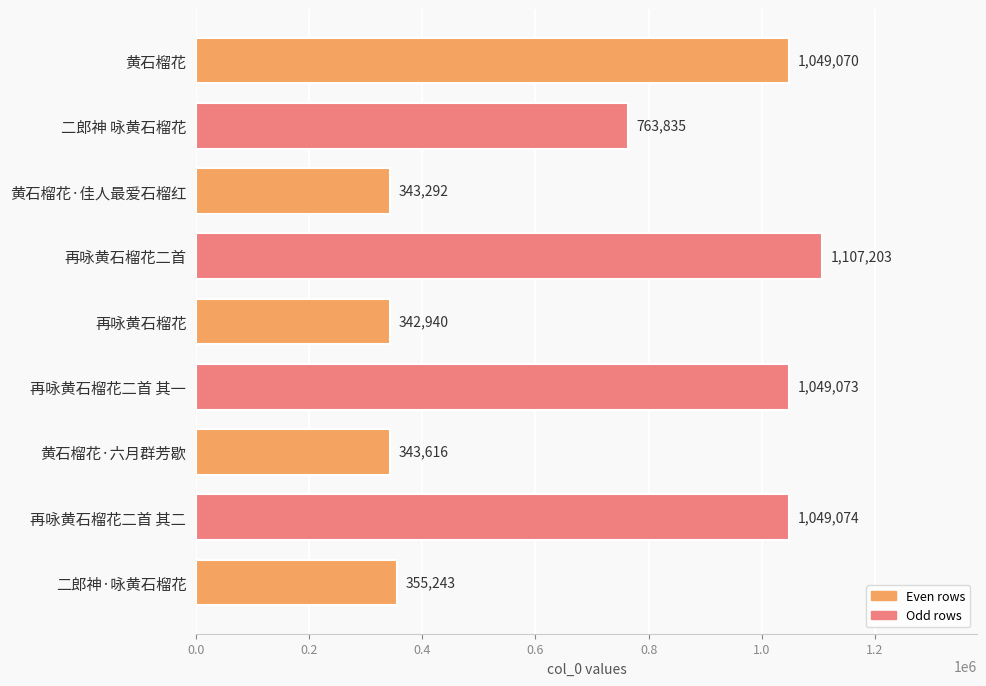

What is the change in value from 再咏黄石榴花二首 to 黄石榴花·六月群芳歇?

-763587